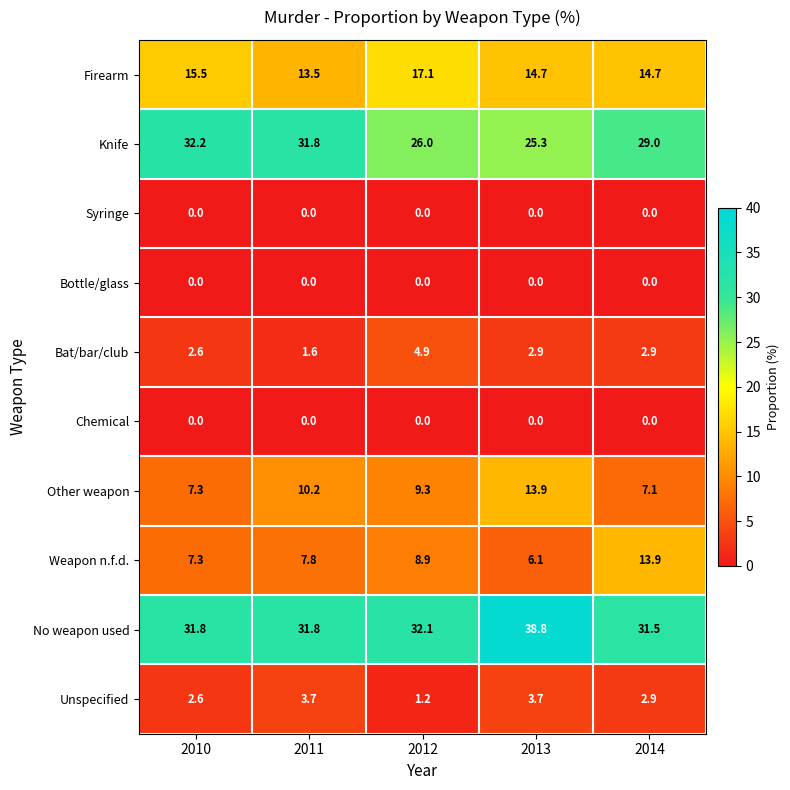

Which category has the highest value in the Firearm series?

2012